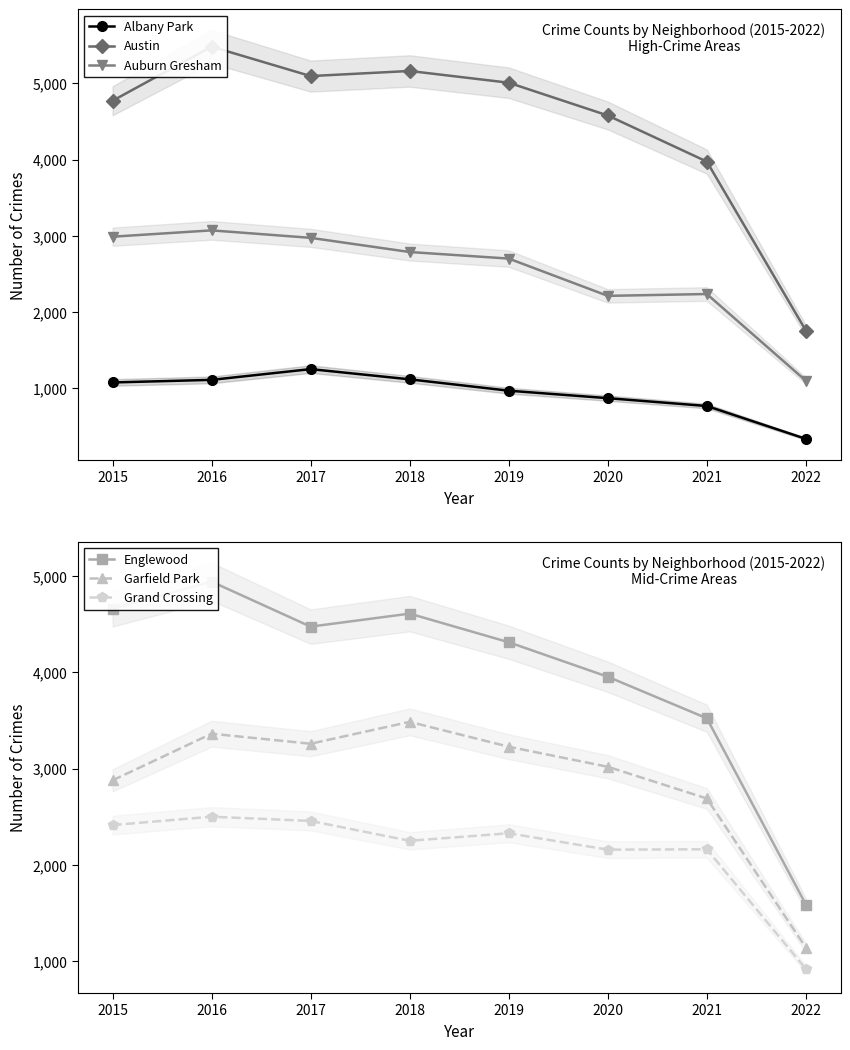

What is the total value across all series at 2018?

19407